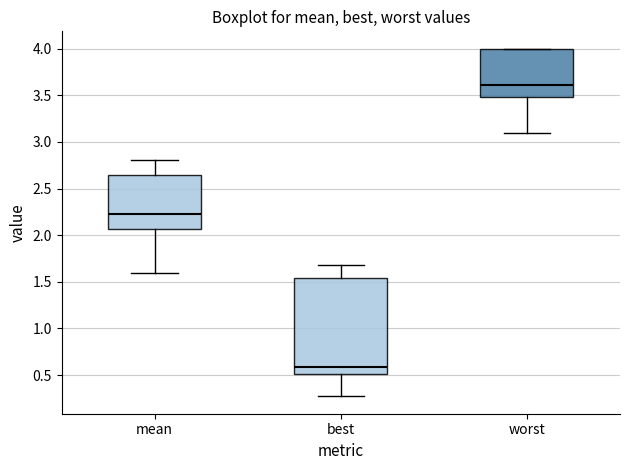

Comparing the boxes themselves (not the whiskers), which one is the tallest?

best